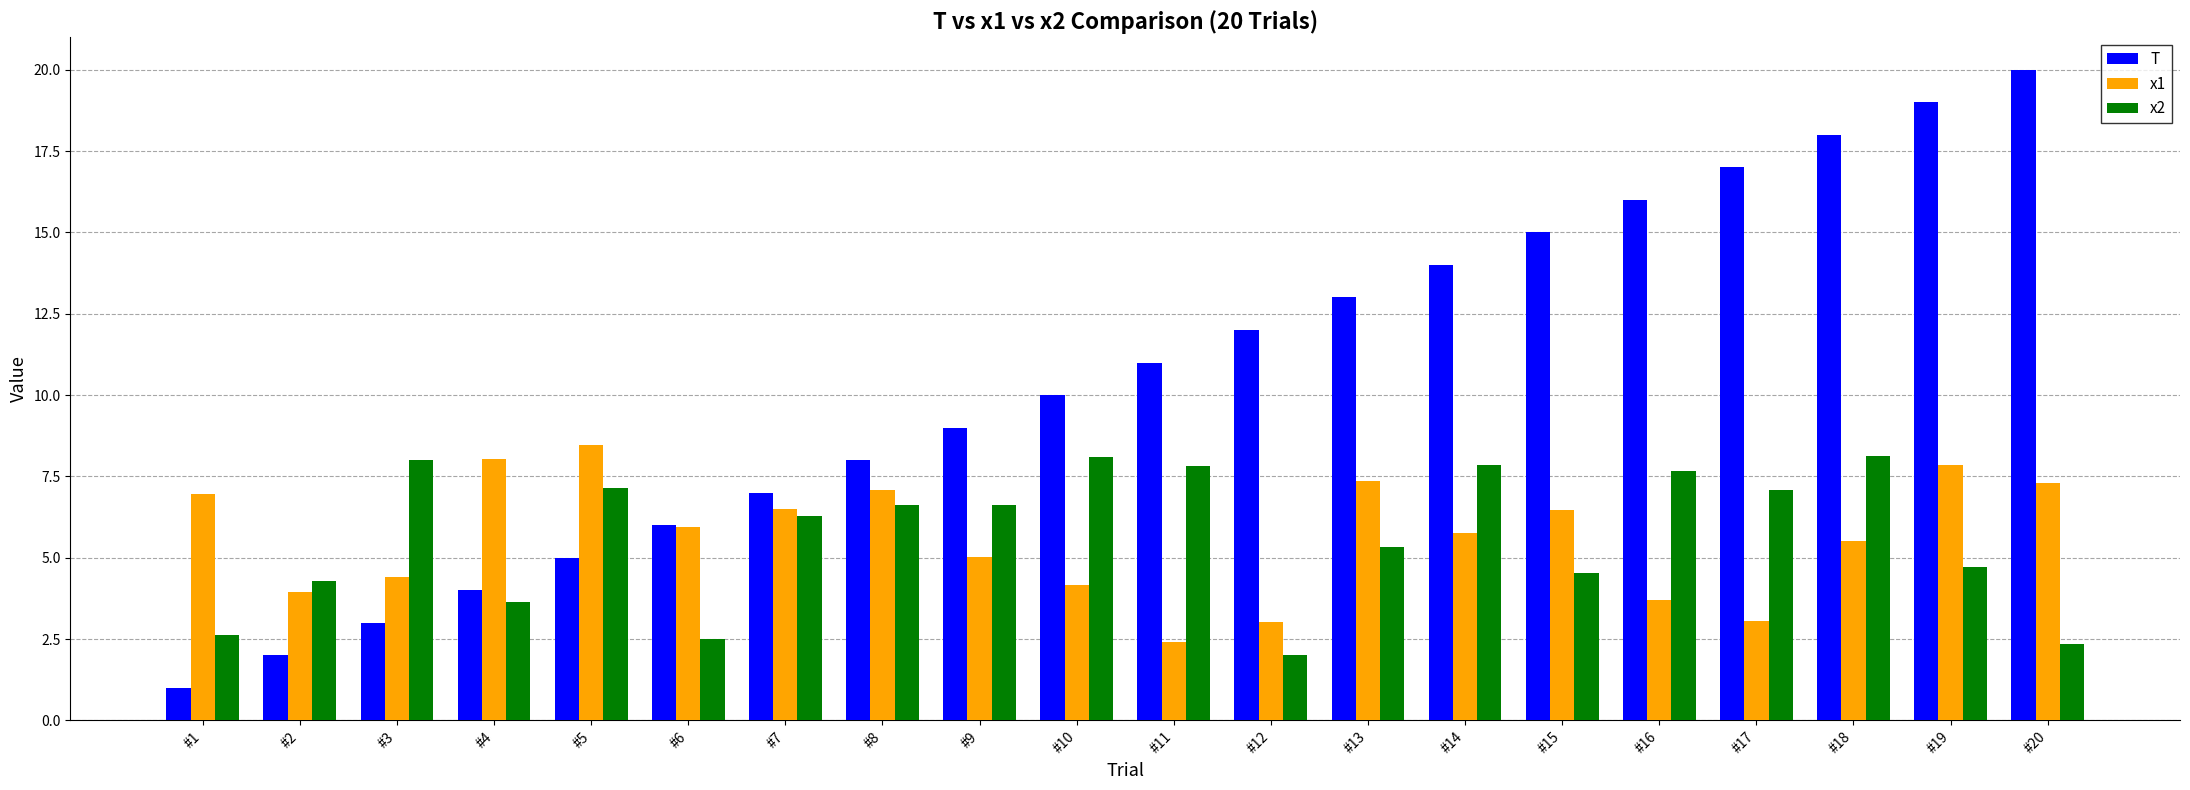

Which series has the largest total across all categories?

T